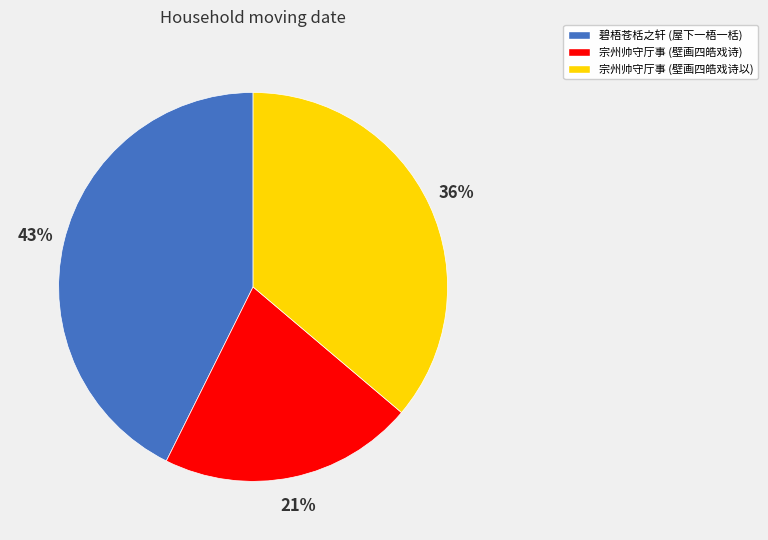

To the nearest percent, what is the average slice percentage?

33%